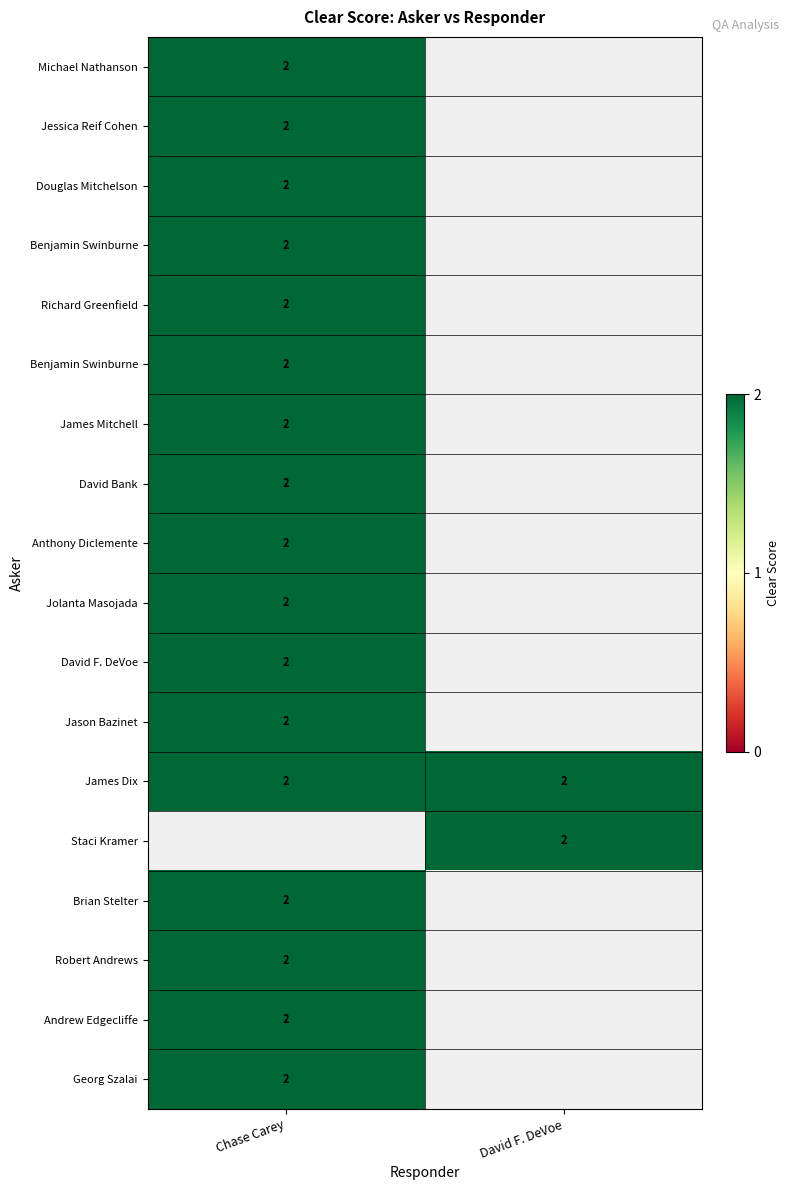

Is it true that Chase Carey: equals 3 at David Bank:?

False